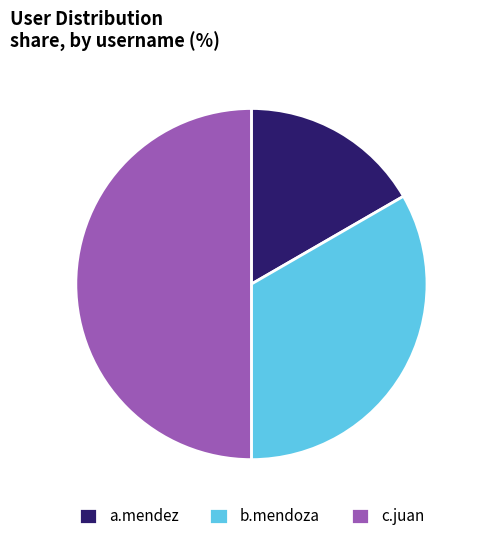

Which category has the biggest portion of the pie?

c.juan